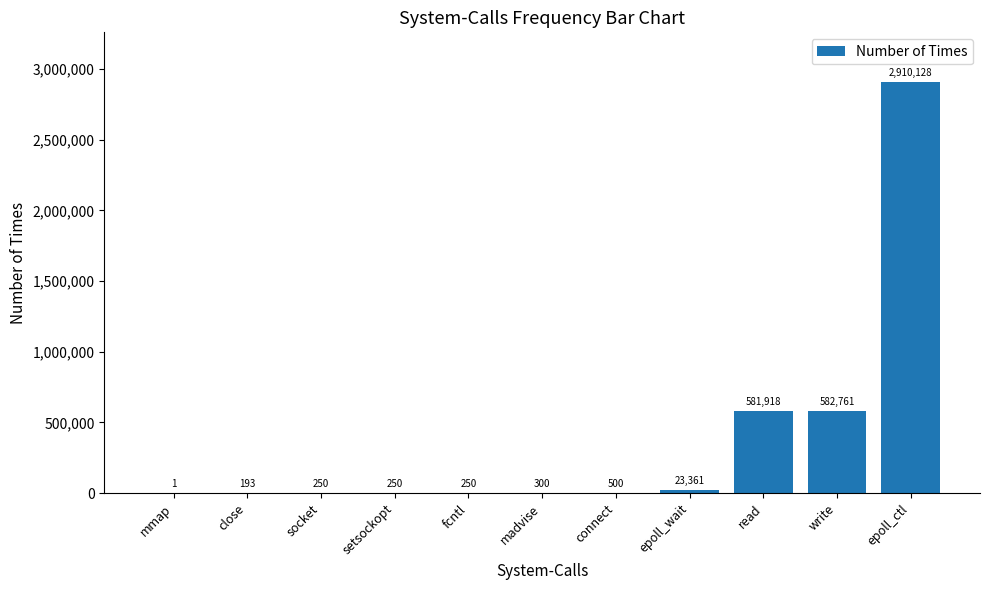

Which category has the highest value across all series?

epoll_ctl